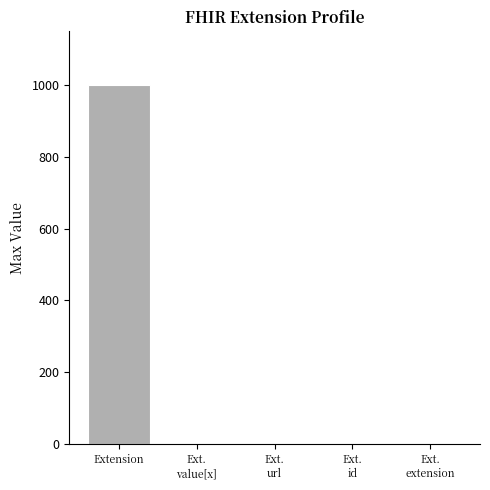

At which category does the chart reach its peak across all series?

Extension